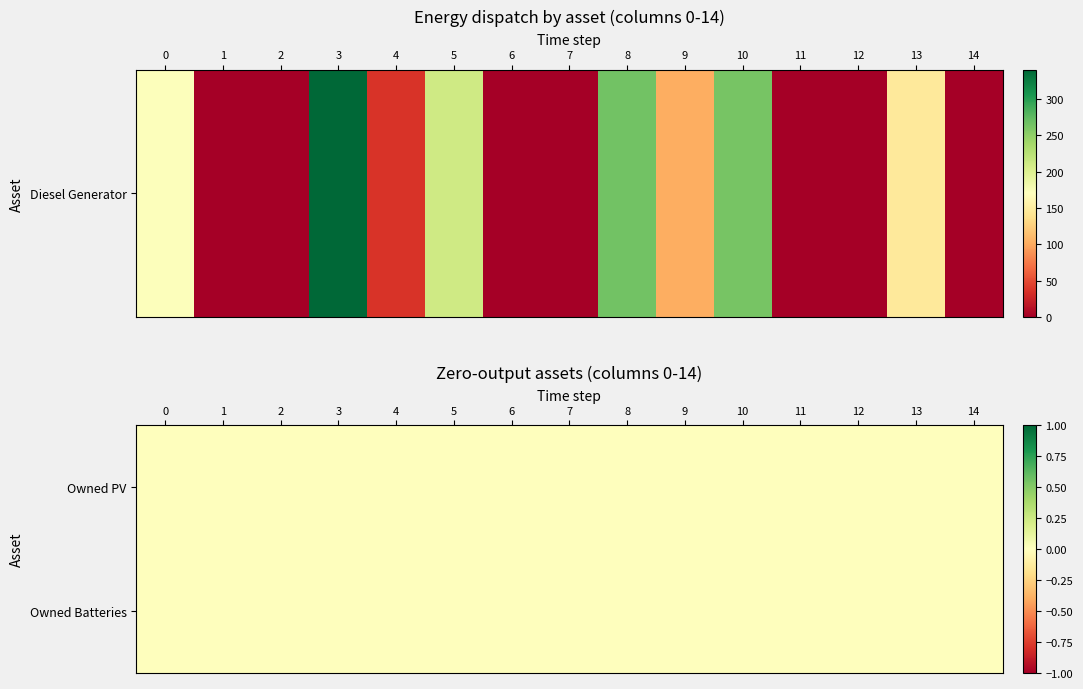

What is the difference between the maximum and minimum values in the Diesel Generator series?

340